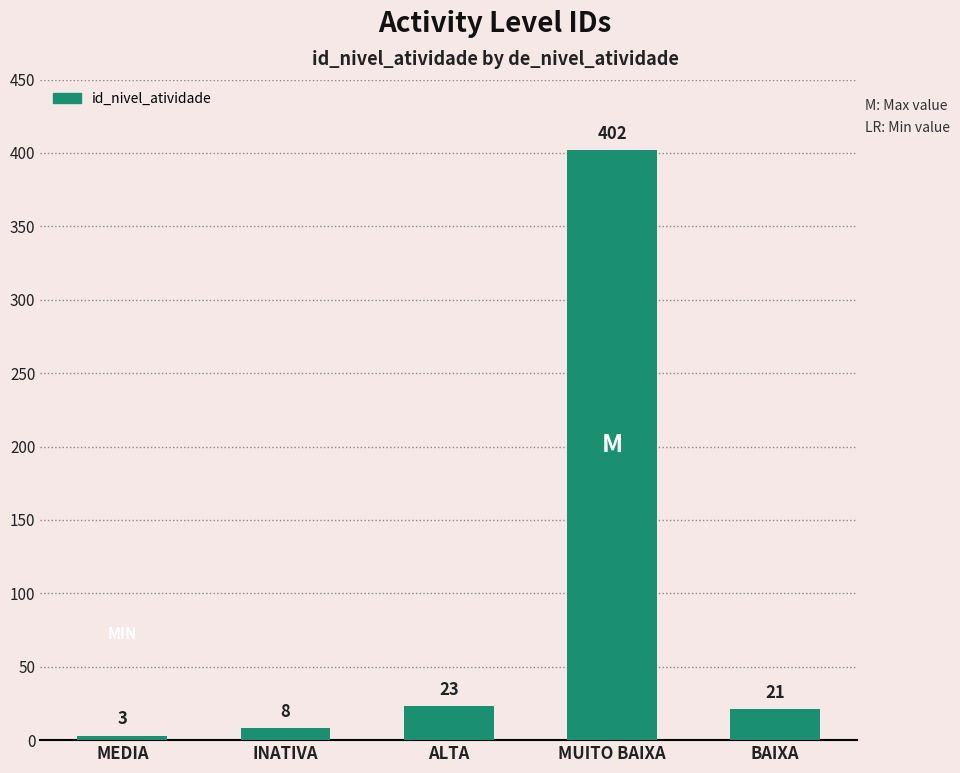

What is the value of the 4th bar from the left?

402